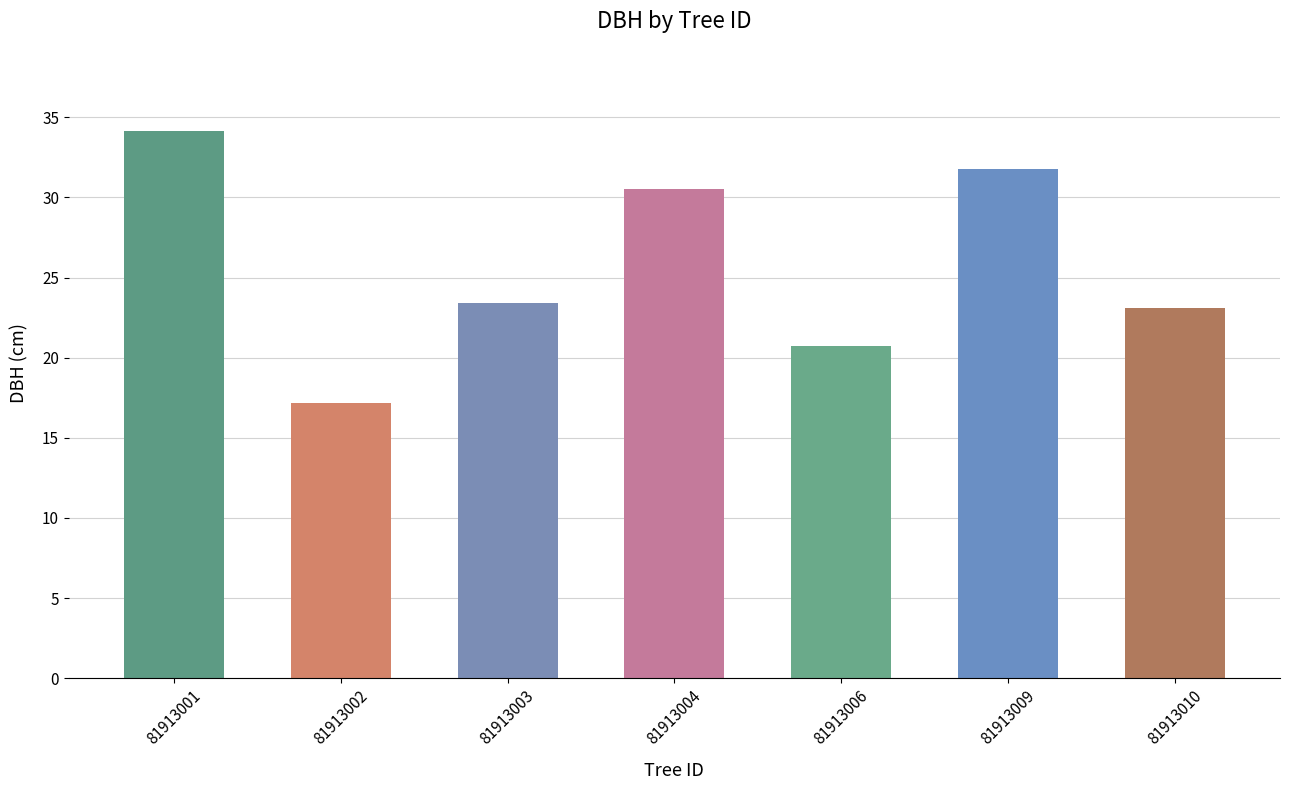

What is the value of the 7th bar from the left?

23.1